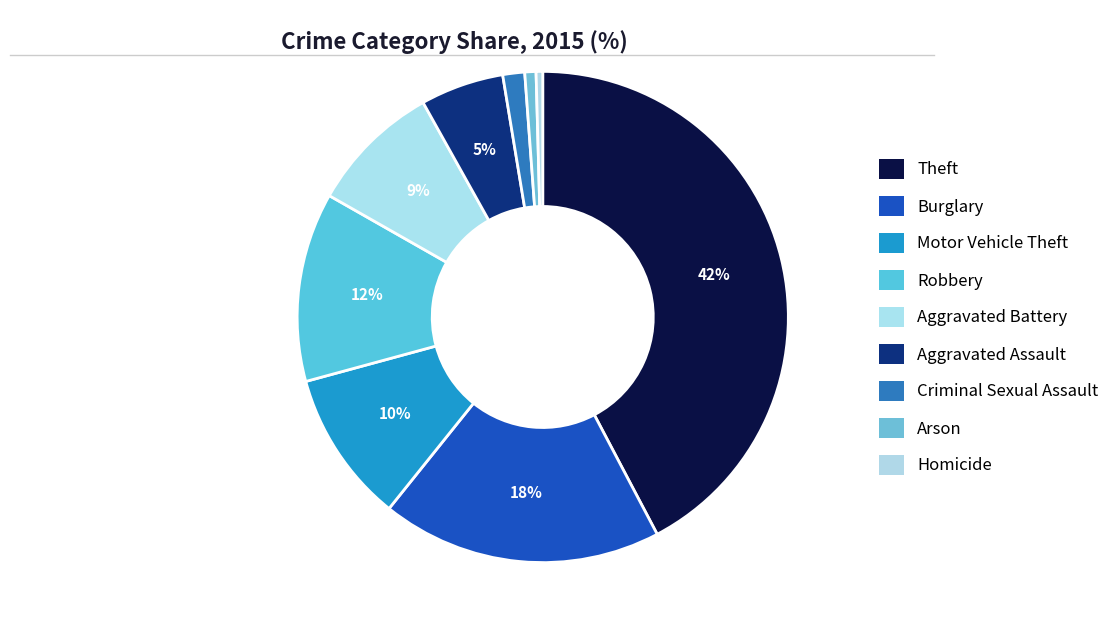

To the nearest percent, what is the combined percentage of Theft and Criminal Sexual Assault?

44%